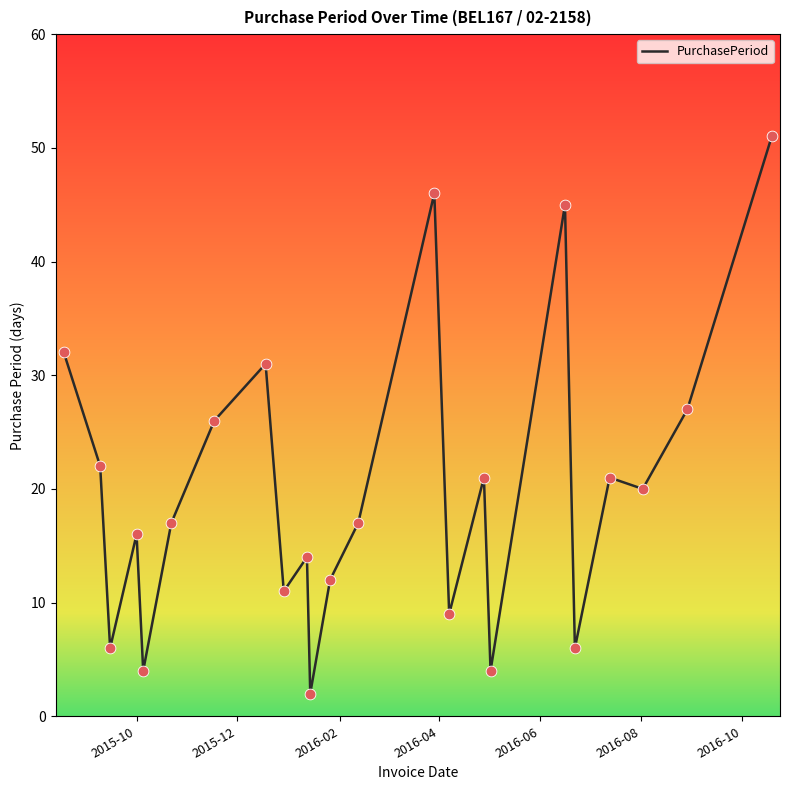

What is the difference between the maximum and minimum values?

49